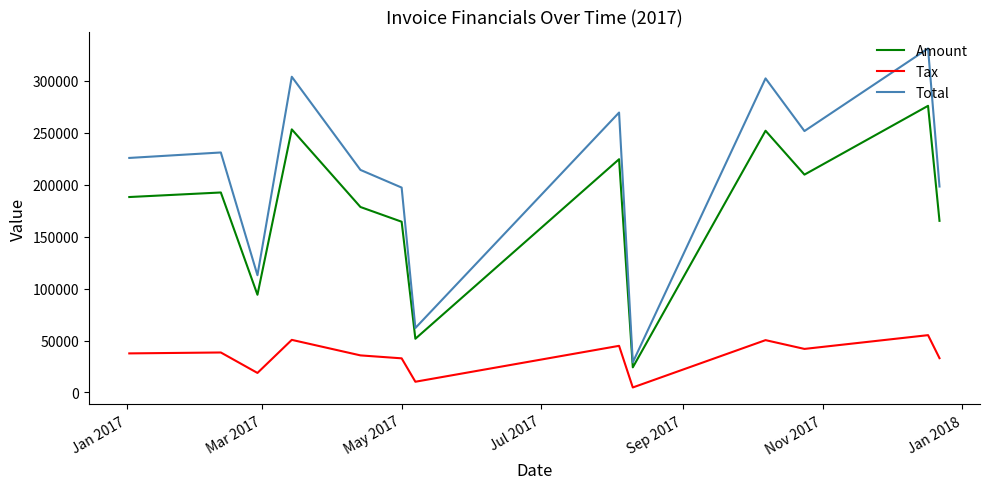

Rank the series by their maximum value, from highest to lowest.

Total, Amount, Tax